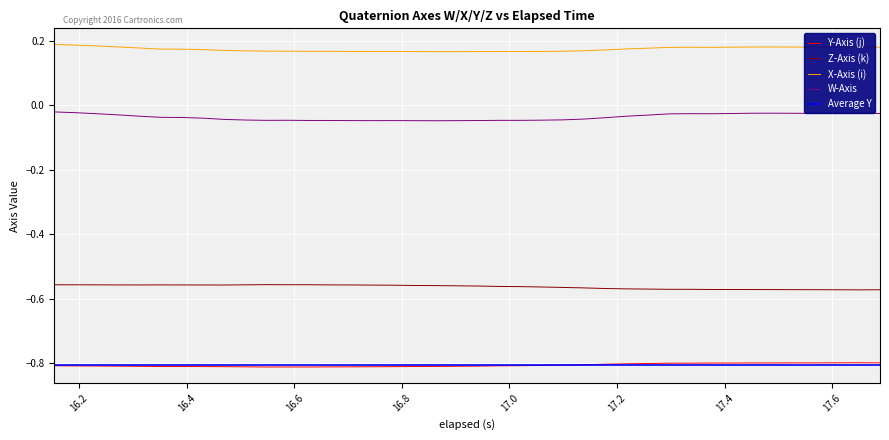

Rank the series by their maximum value, from lowest to highest.

Y, Z, W, X